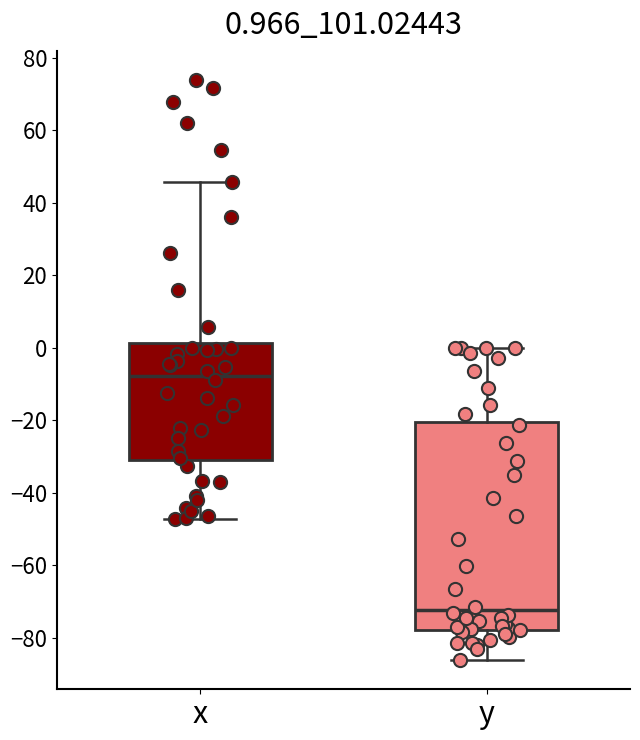

Which box's median line is the highest?

x